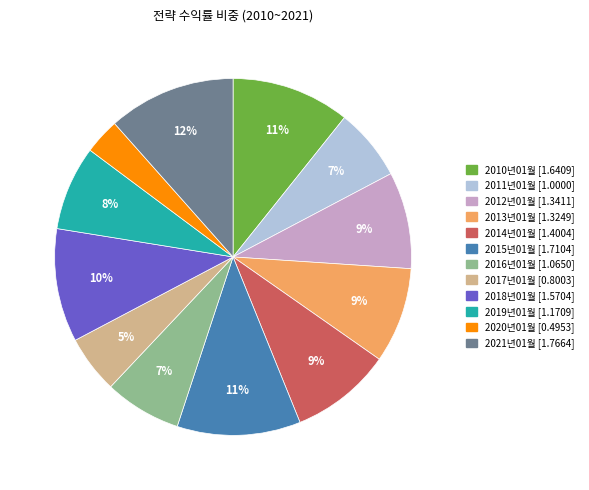

Approximately how many times larger is the value at 2021년01월 compared to 2016년01월?

1.7